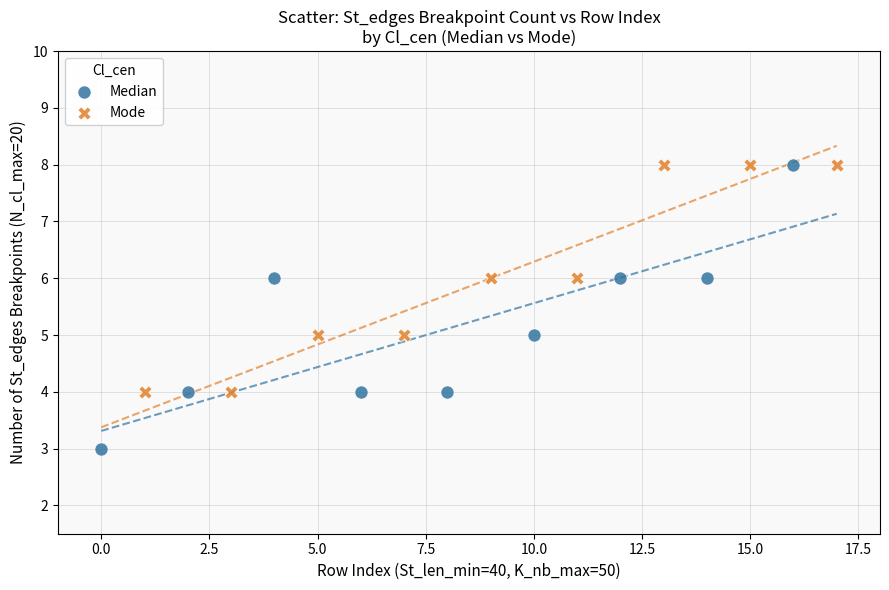

Which series has the widest spread of Y values?

Median